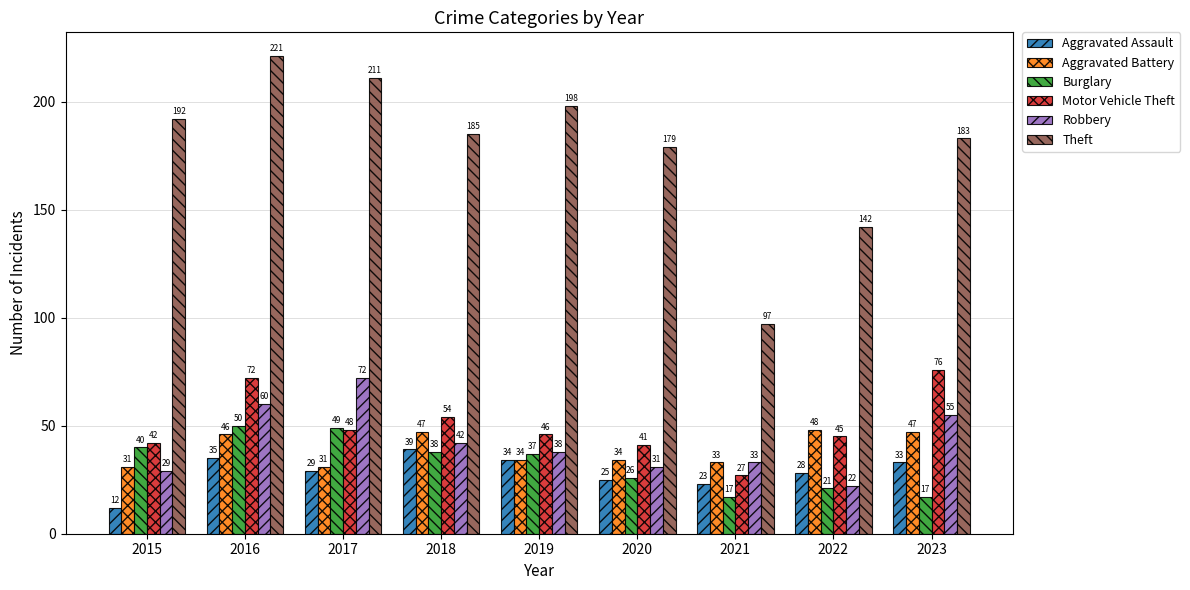

What is the difference between the Burglary values at 2023 and 2015?

23